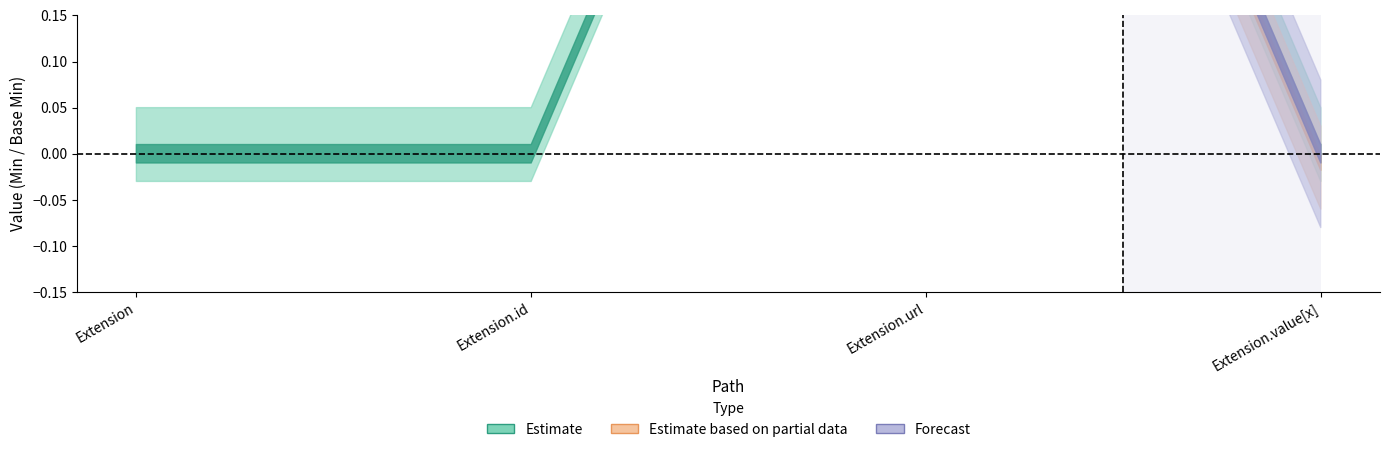

Does the chart have visible grid lines?

No